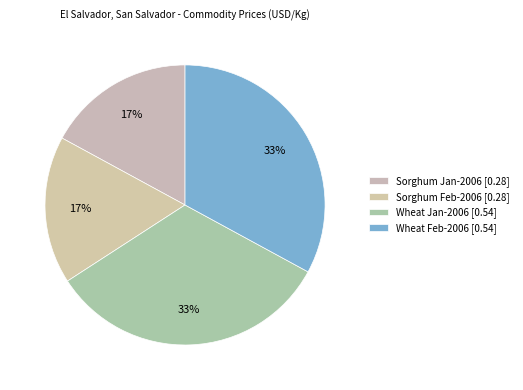

Which category has the smallest portion of the pie?

El Salvador, San Salvador, Sorghum (Jan-2006)